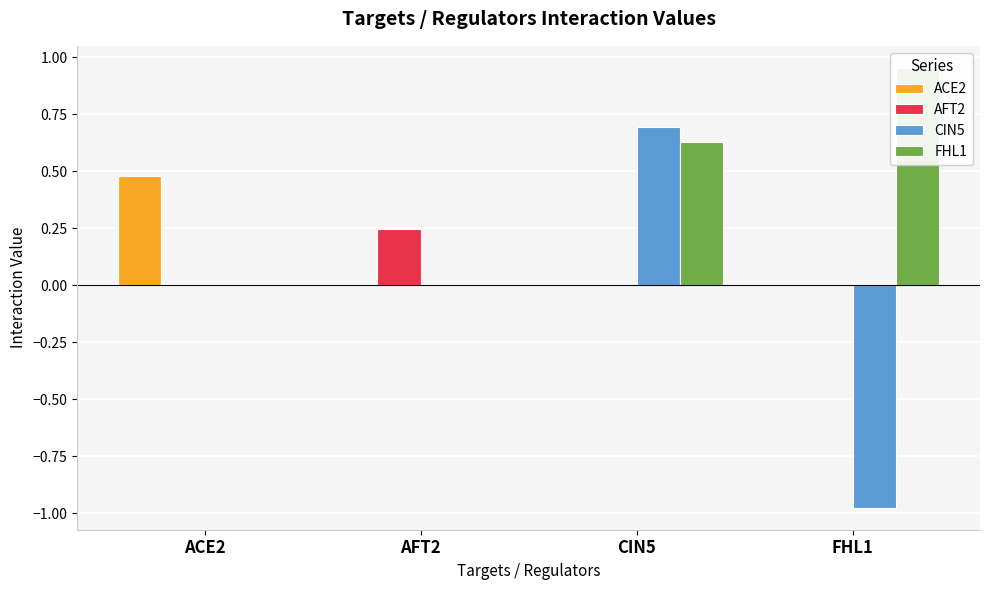

At how many categories does at least one series exceed 0?

4